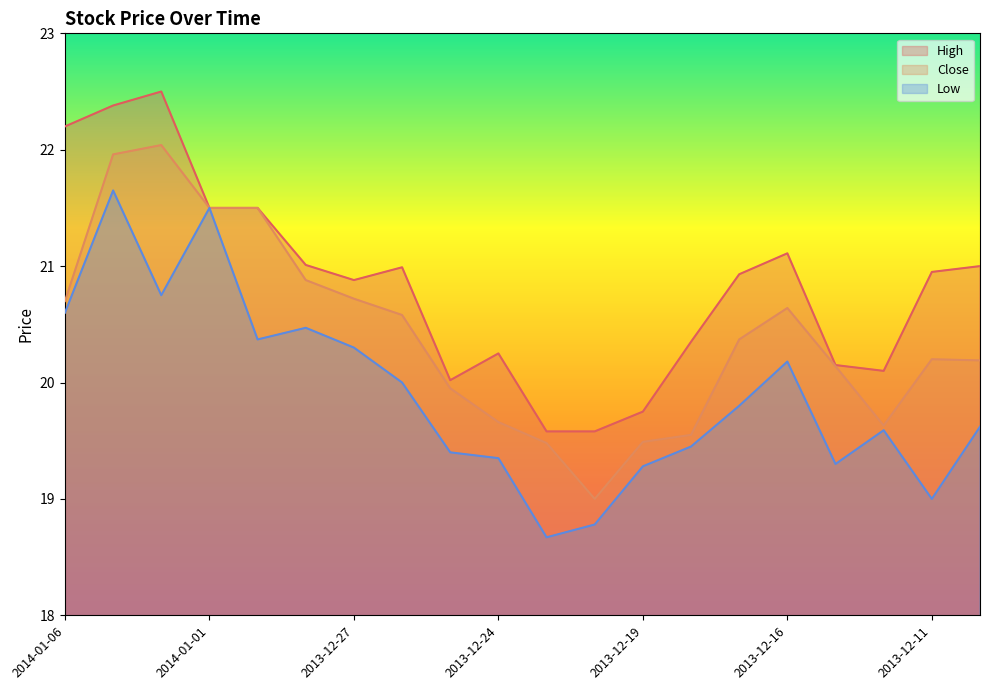

What is the value of the High point at the 3rd from the left?

22.5